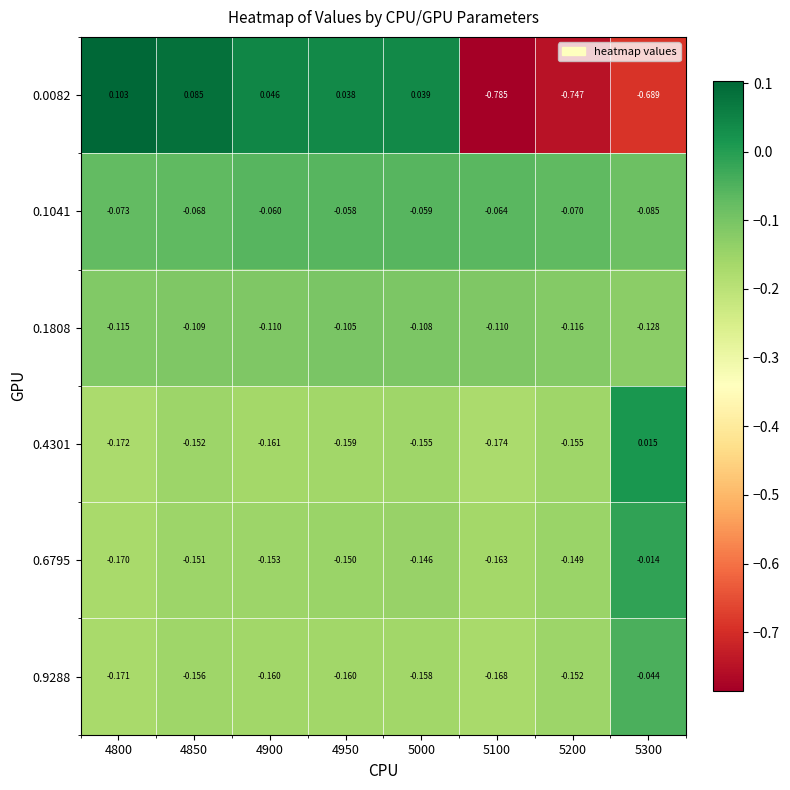

Is the value of 0.9288 at 5200 greater than the value of 0.1808 at 5100?

No